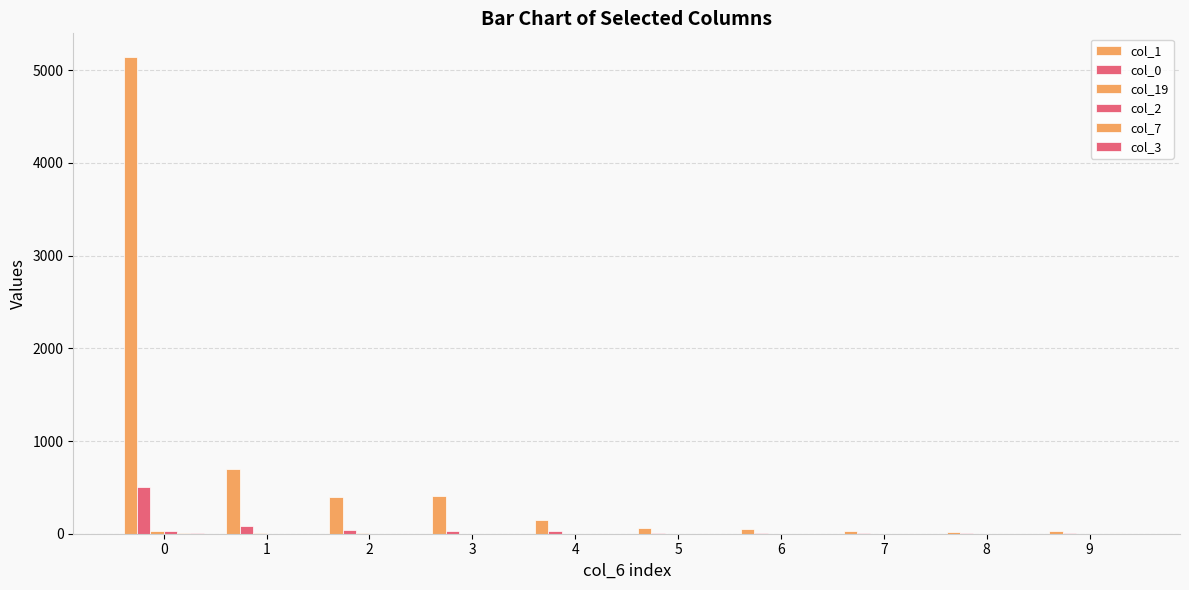

How many data points does each series have?

10